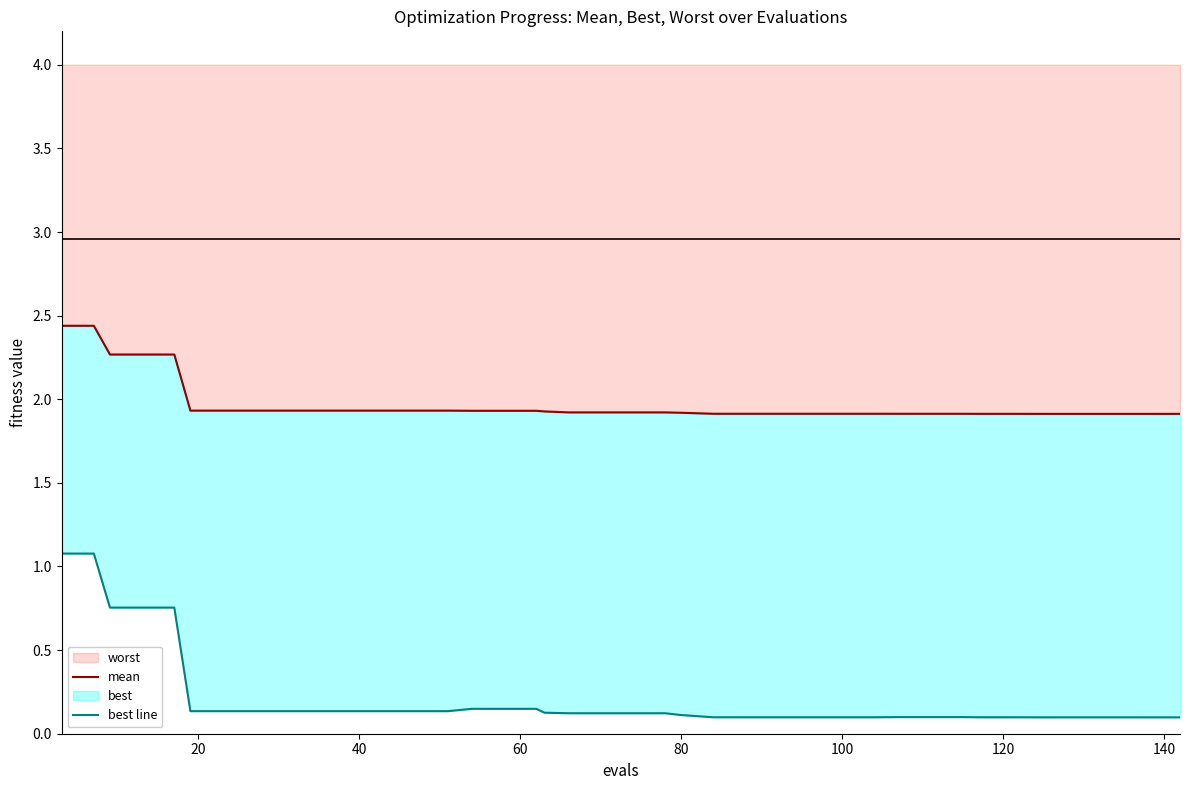

True or false: best line and mean cross at least once.

False